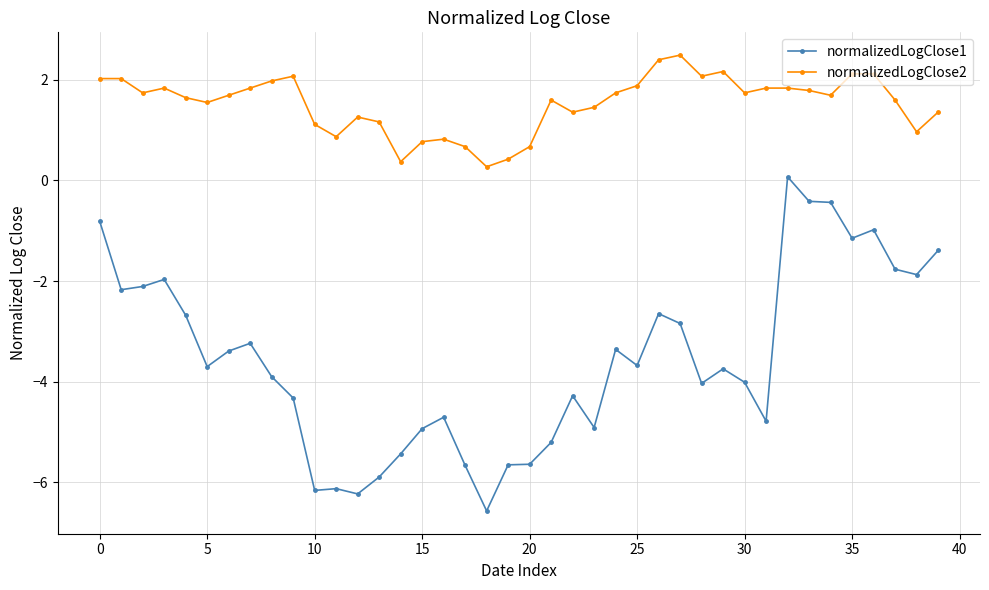

True or false: normalizedLogClose2 and normalizedLogClose1 intersect in this chart.

False